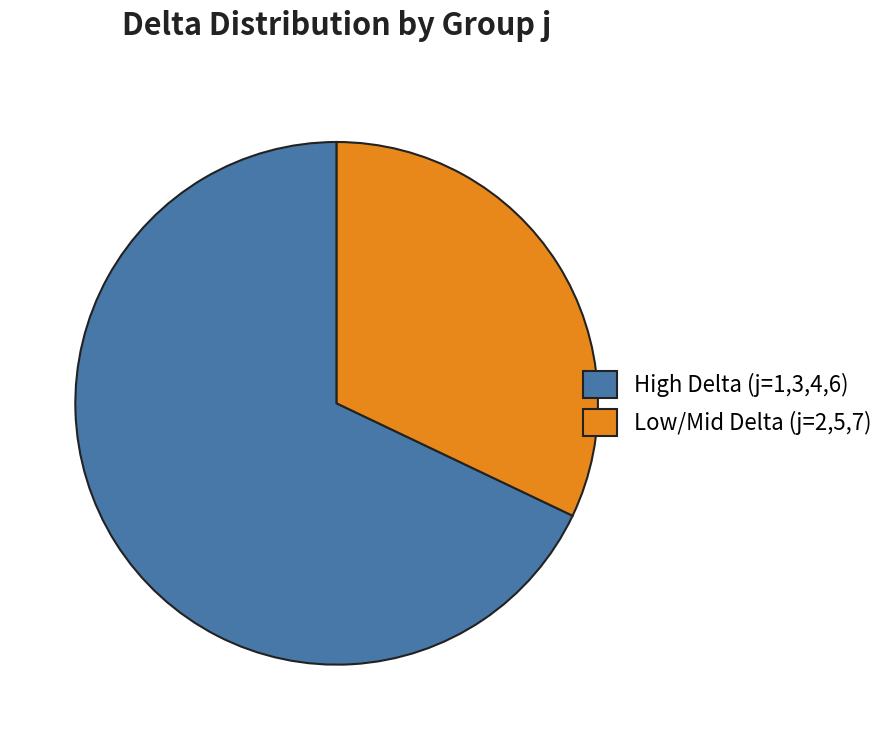

Count the number of slices in the pie.

2